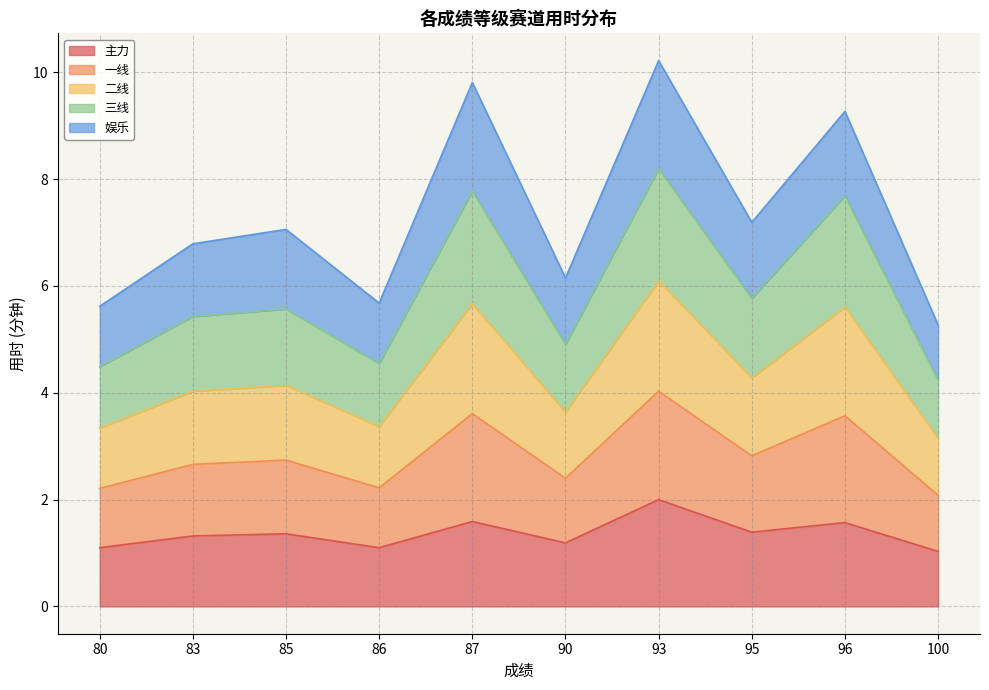

What is the smallest value displayed?

1.0